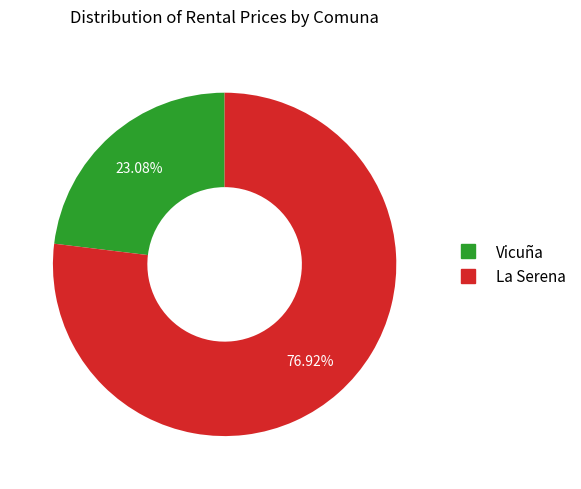

Count the number of slices in the pie.

2